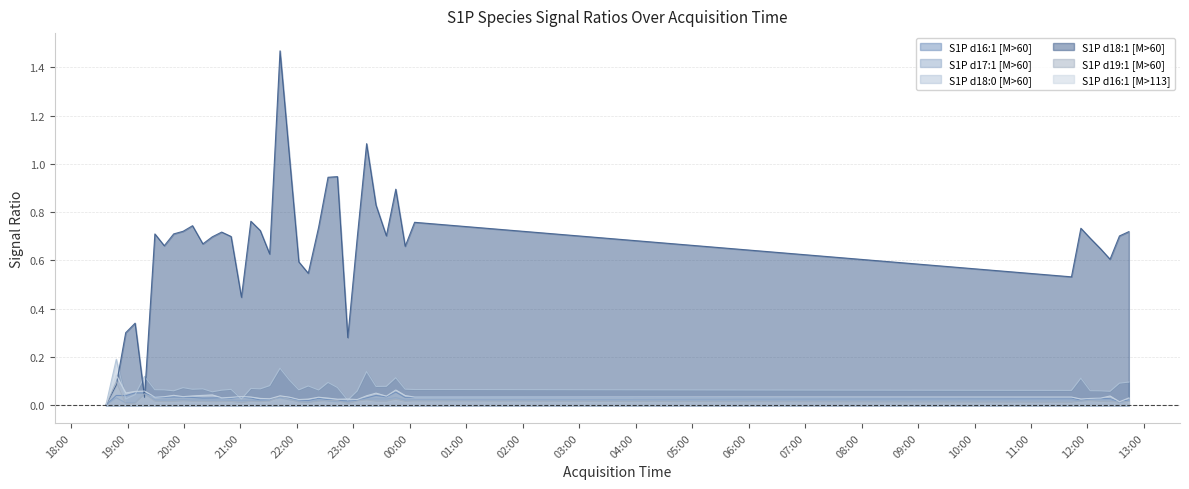

What is the difference between the maximum and second lowest values in the S1P d16:1 [M>113] series?

0.1